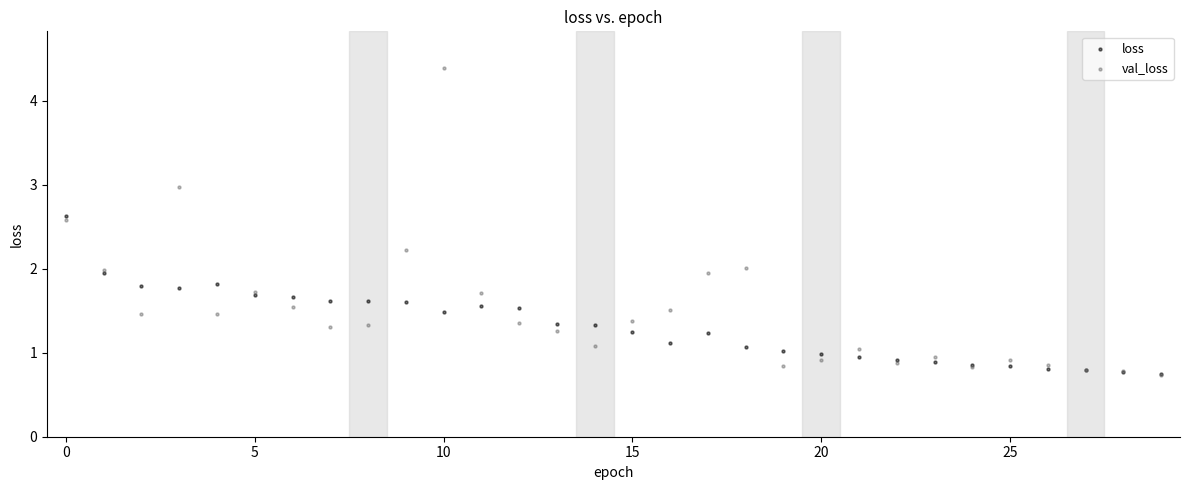

Which series contains the highest Y value?

val_loss